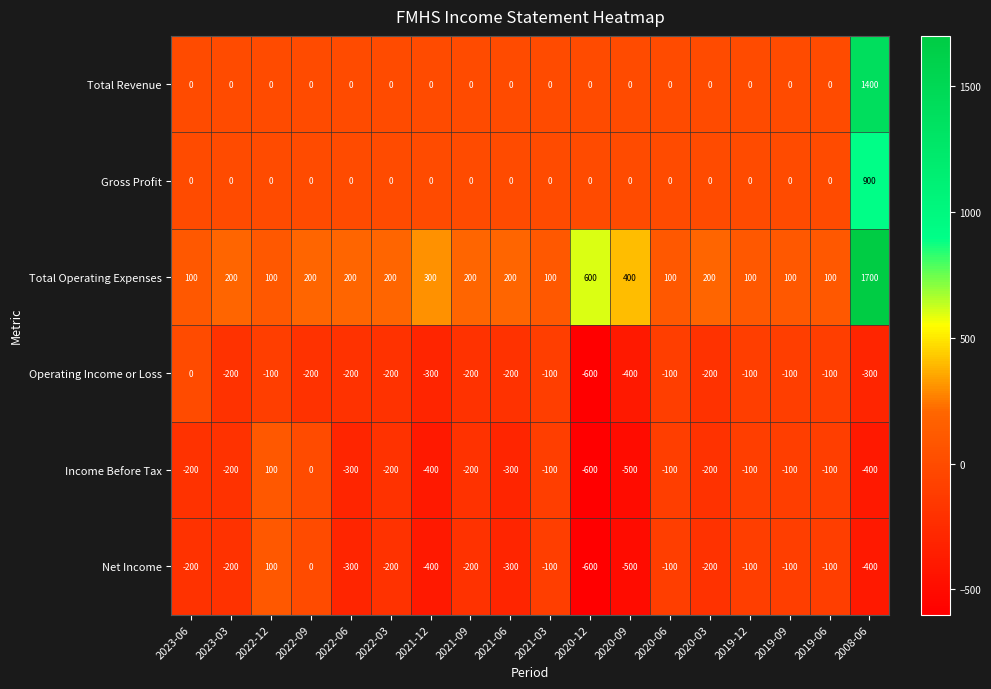

Which series has the largest total across all categories?

Total Operating Expenses